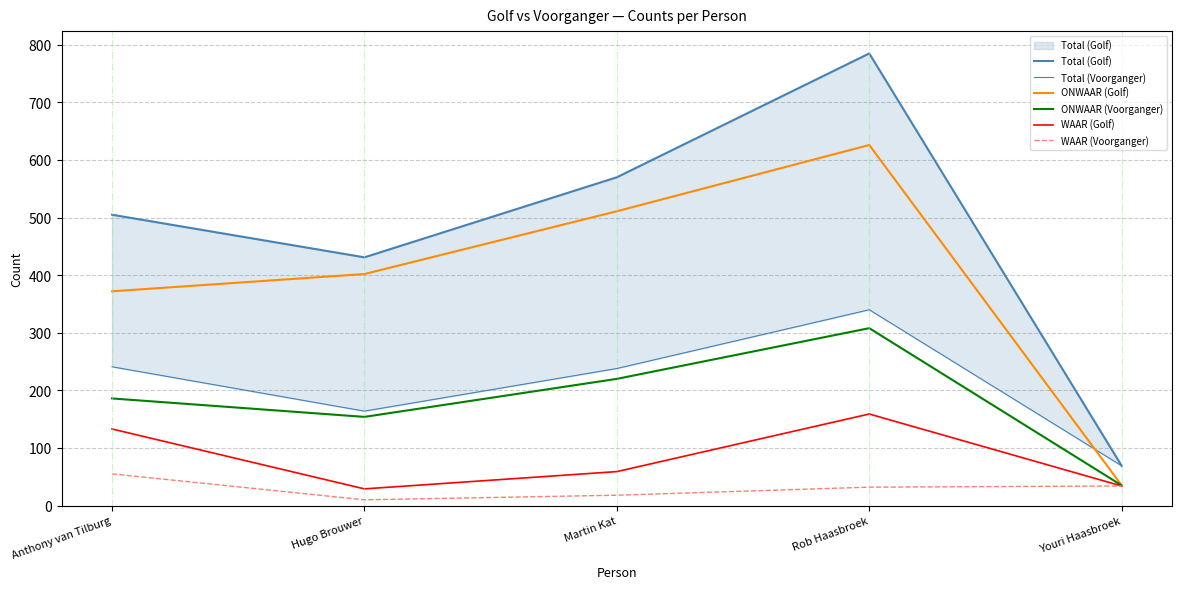

How many interior local valleys does the Total (Golf) series have?

1